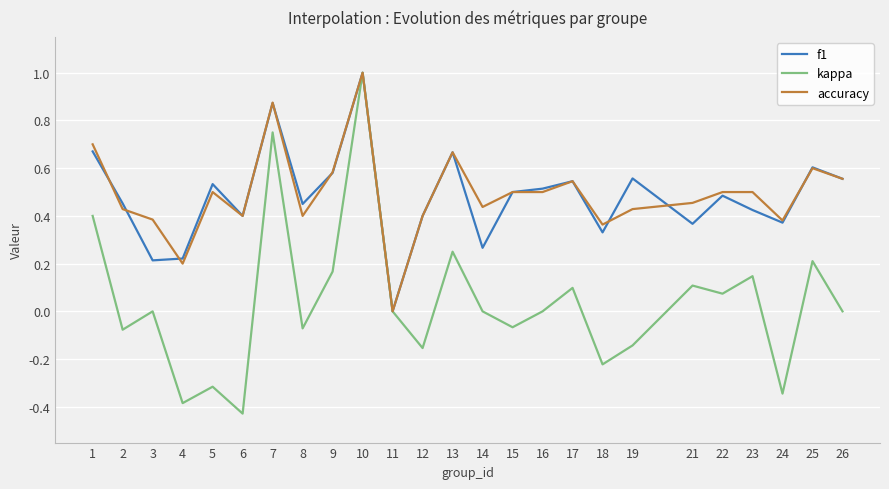

At which category is the sum across all series the highest?

10